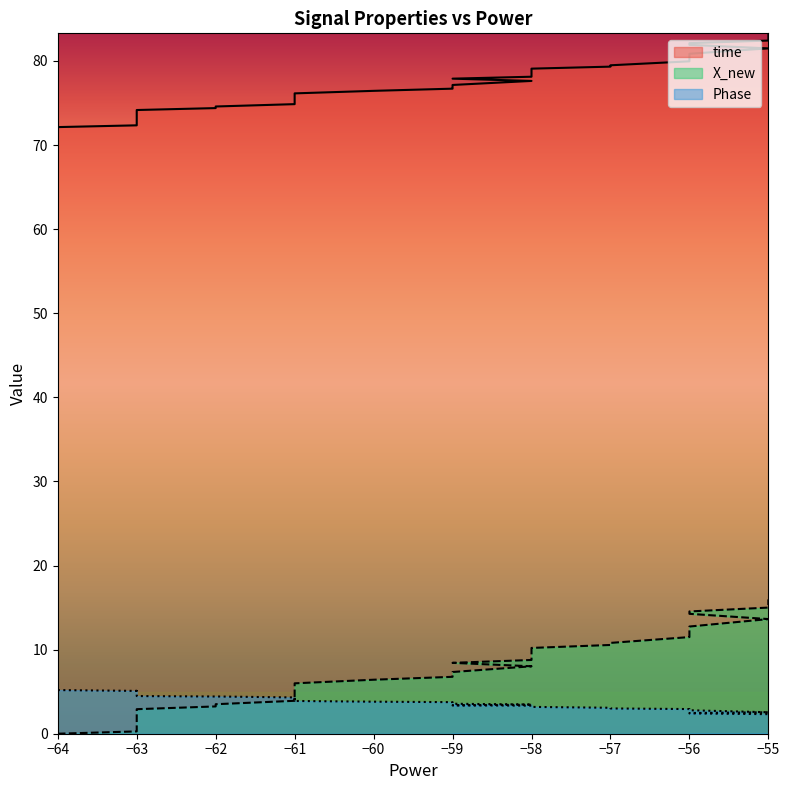

Between −61 and −62, which is larger?

−61